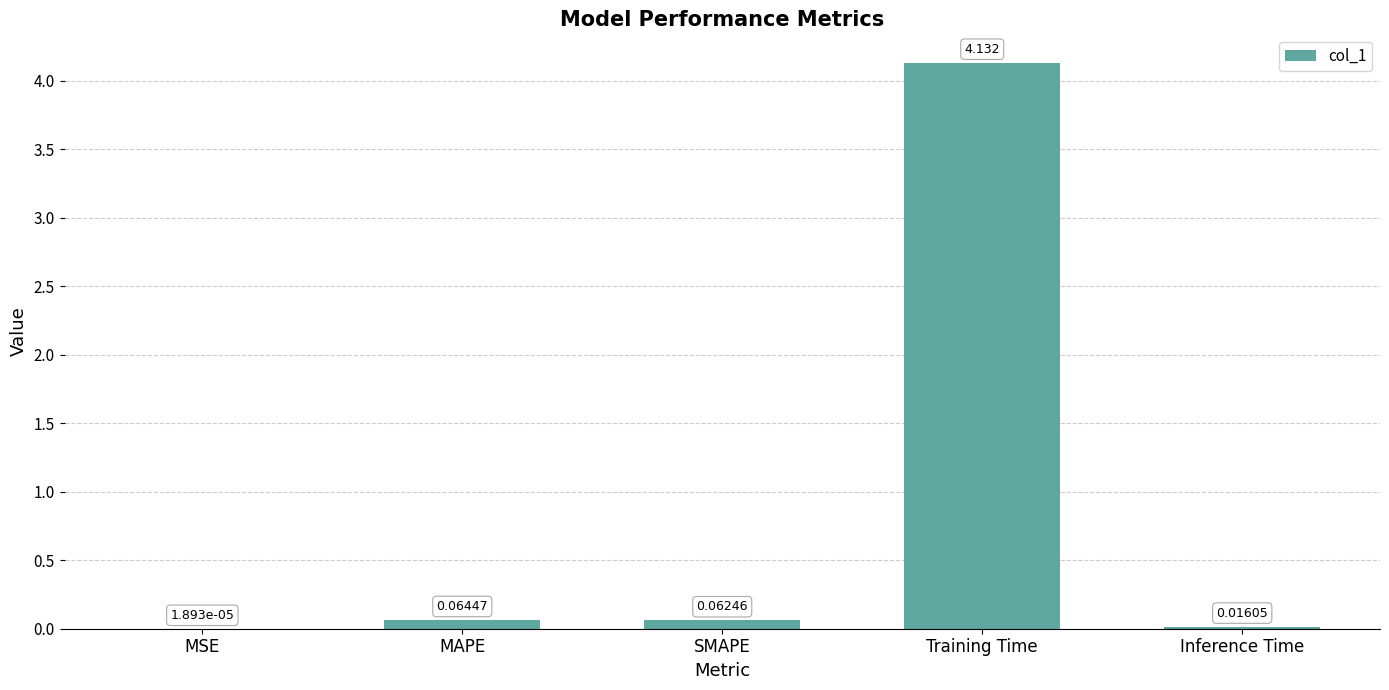

At which category does the chart reach its peak across all series?

Training Time